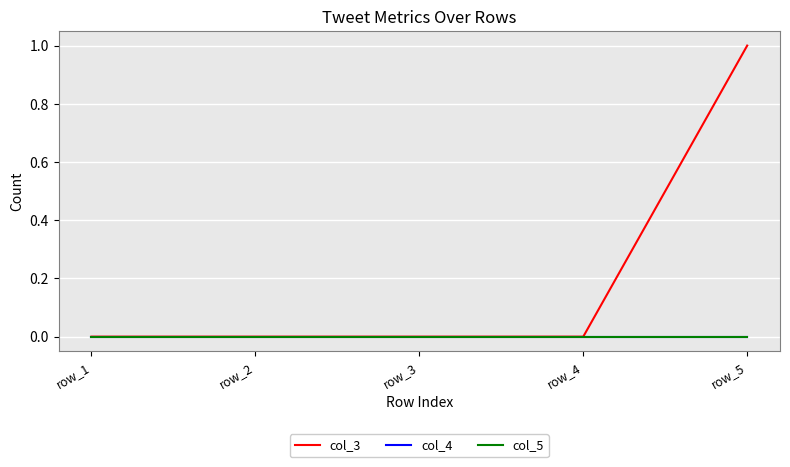

Does the chart display data point markers on the line(s)?

No